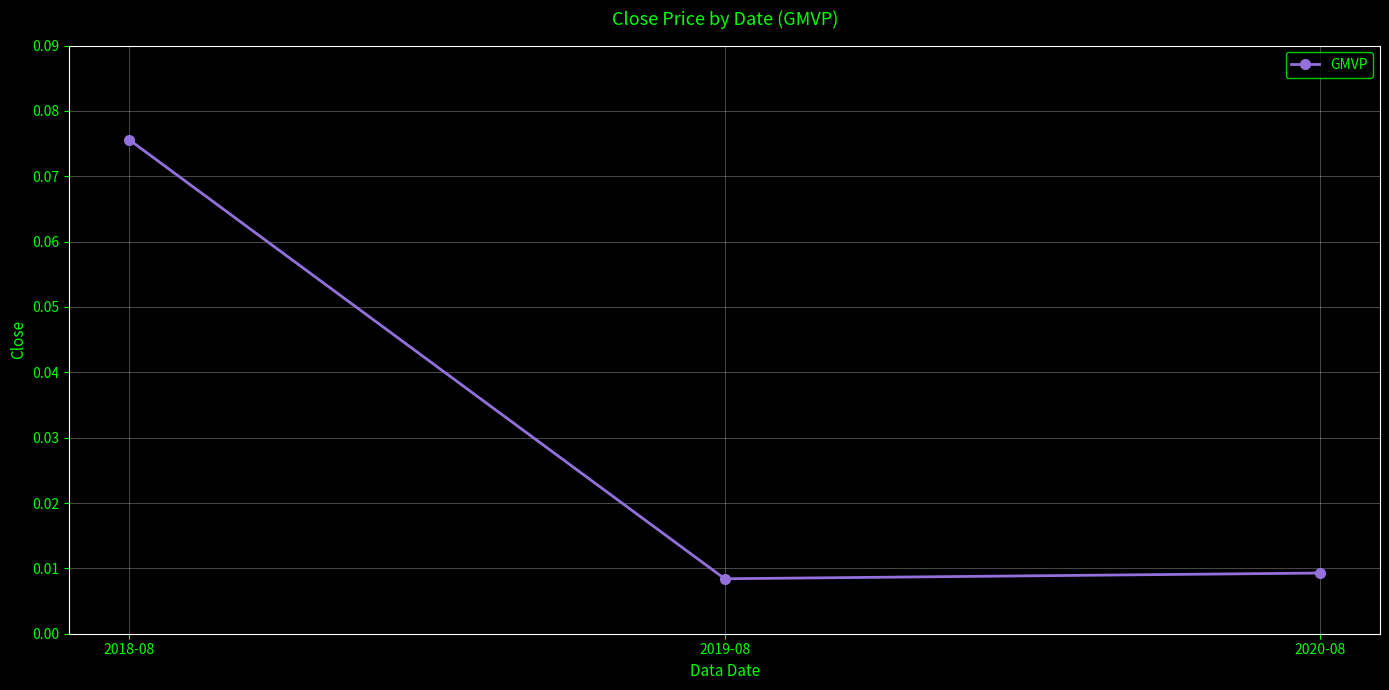

Between 2020-08 and 2018-08, which is larger?

2018-08